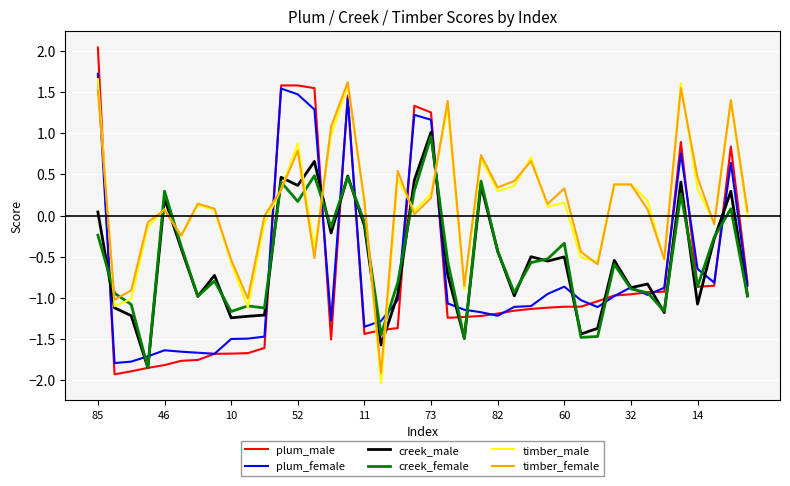

What is the greatest value displayed?

2.0